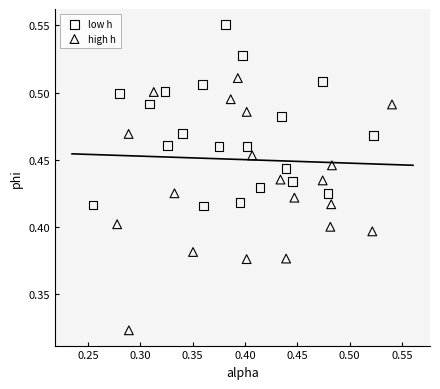

Which series reaches the minimum Y coordinate?

high h